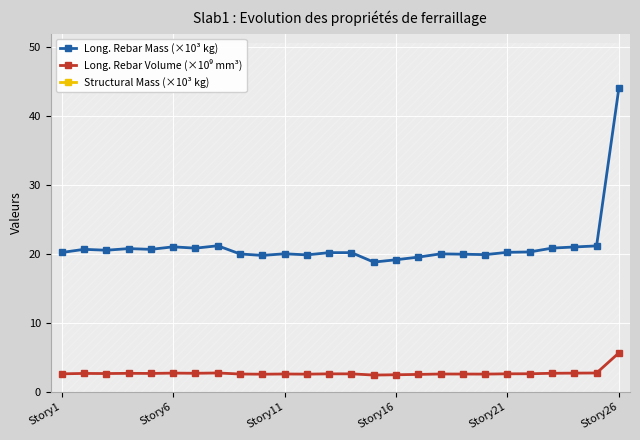

True or false: Long. Rebar Mass (×10³ kg) has more than 2 interior local peaks.

True